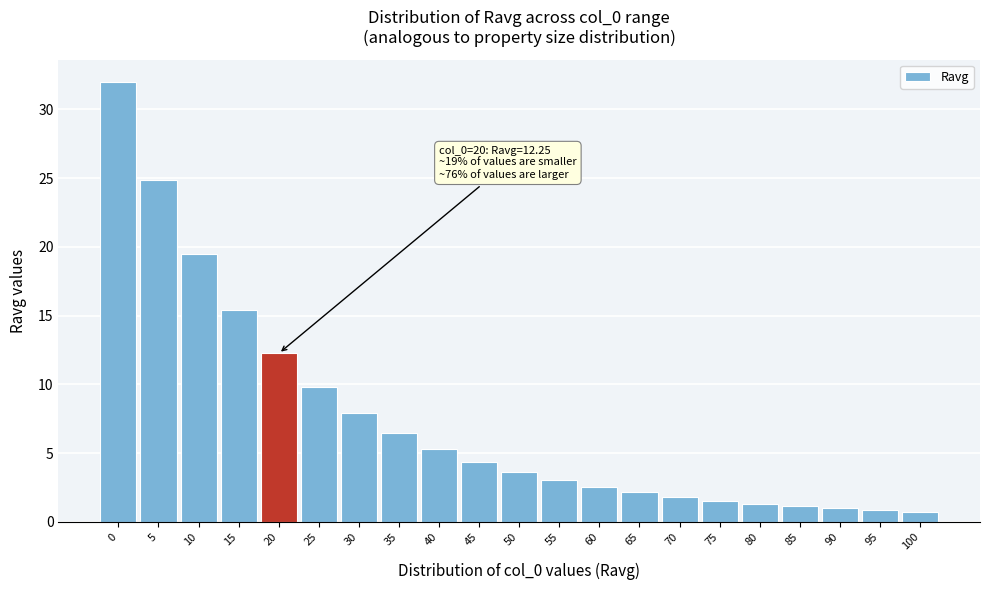

What is the value of the 11th bar from the left?

3.6